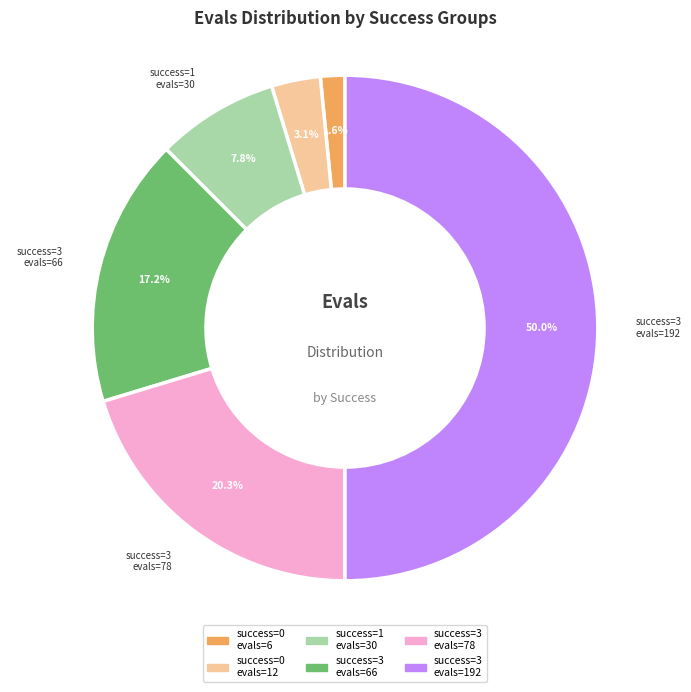

How many slices are in this pie chart?

6